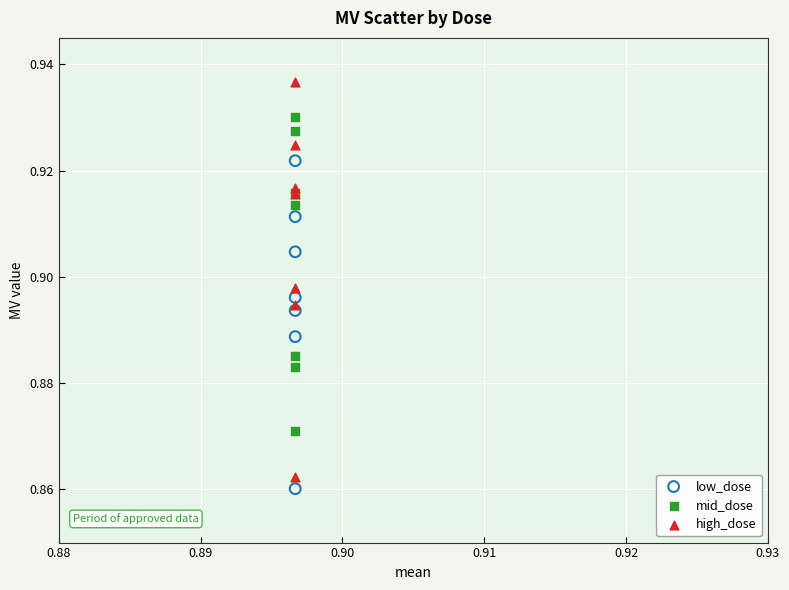

Which series reaches the maximum Y coordinate?

high_dose